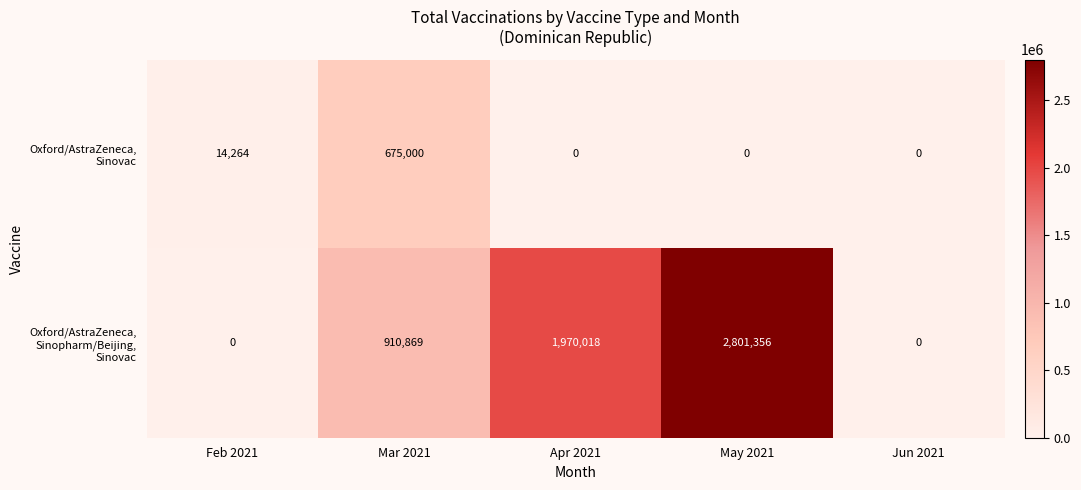

Which category has the highest value across all series?

May 2021